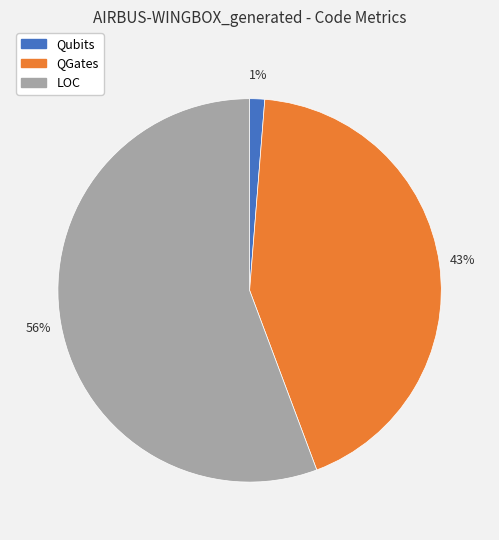

How many segments does this pie chart have?

3